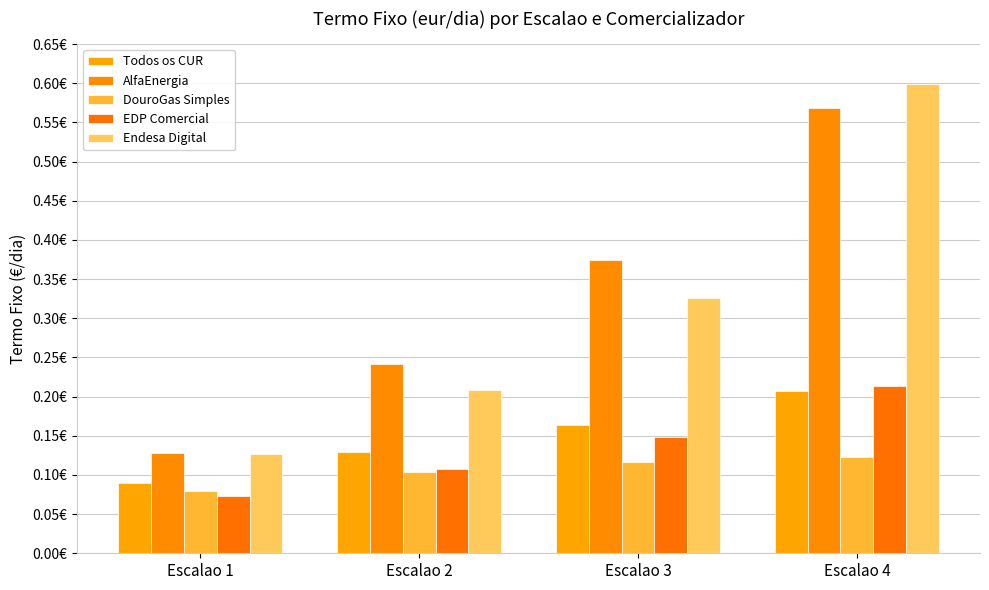

Reading left to right, transcribe all the data shown in this chart.

Todos os CUR: Escalao 1=0.1	Escalao 2=0.1	Escalao 3=0.2	Escalao 4=0.2
AlfaEnergia: Escalao 1=0.1	Escalao 2=0.2	Escalao 3=0.4	Escalao 4=0.6
DouroGas Simples: Escalao 1=0.1	Escalao 2=0.1	Escalao 3=0.1	Escalao 4=0.1
EDP Comercial: Escalao 1=0.1	Escalao 2=0.1	Escalao 3=0.1	Escalao 4=0.2
Endesa Digital: Escalao 1=0.1	Escalao 2=0.2	Escalao 3=0.3	Escalao 4=0.6